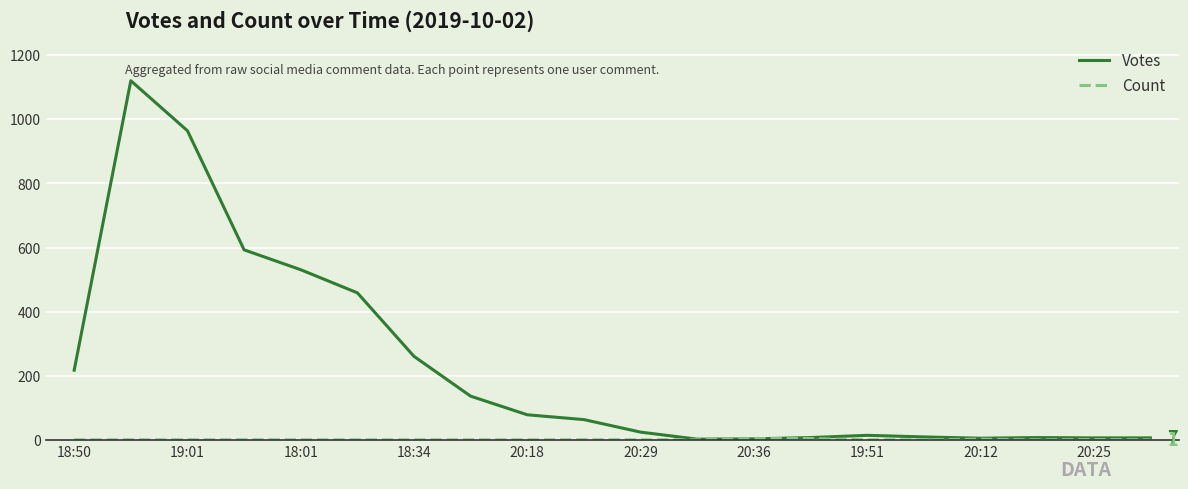

What is the maximum value shown in the chart?

1120